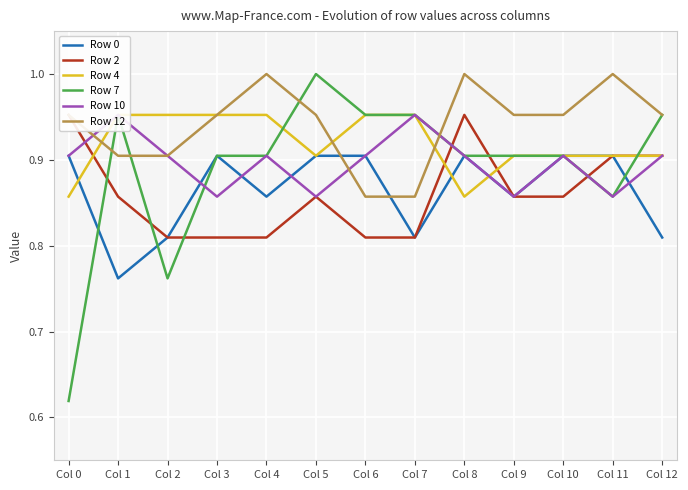

At which category is the sum across all series the highest?

Col 8